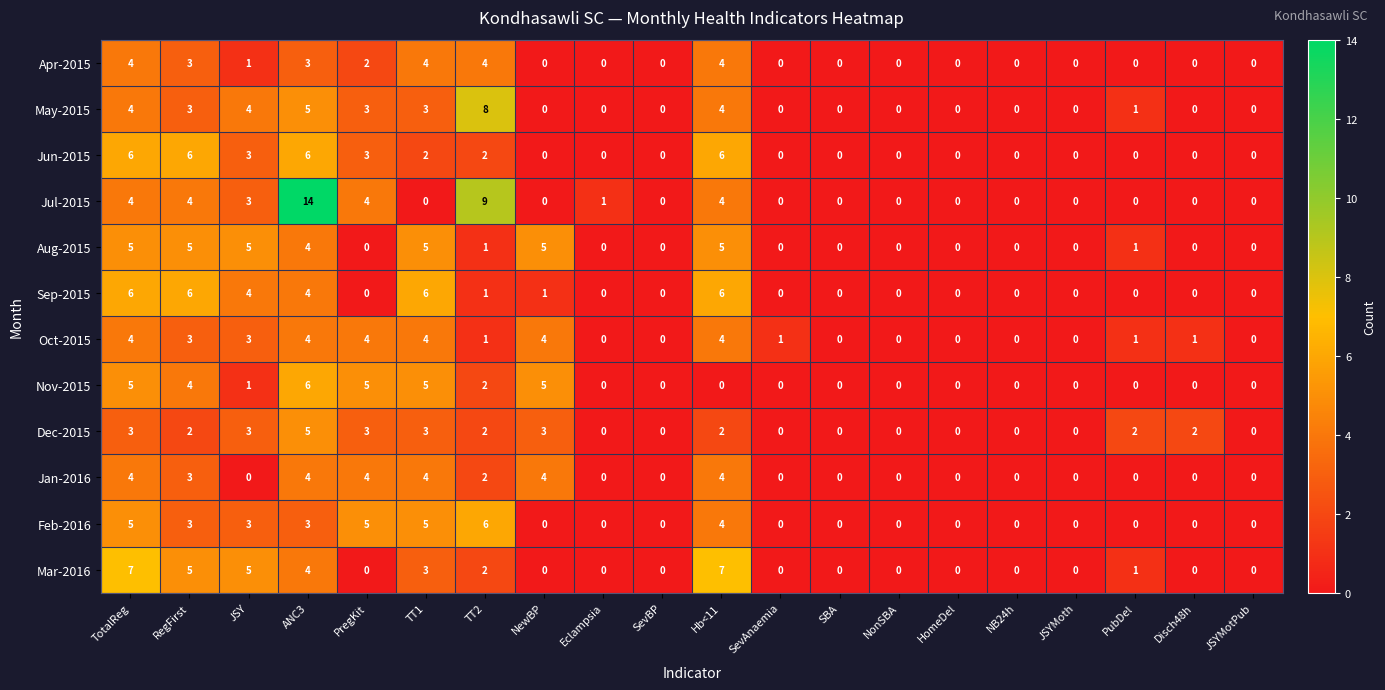

Count the Jun-2015 values in the range 0 to 3.

16